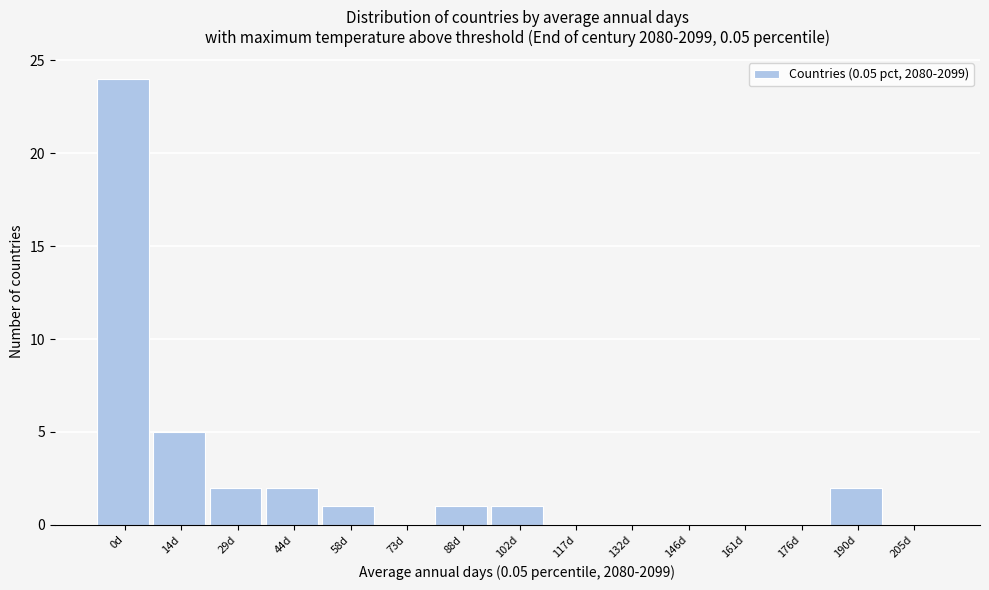

Reading right to left, extract all data points from this chart.

205d=0	190d=2	176d=0	161d=0	146d=0	132d=0	117d=0	102d=1	88d=1	73d=0	58d=1	44d=2	29d=2	14d=5	0d=24